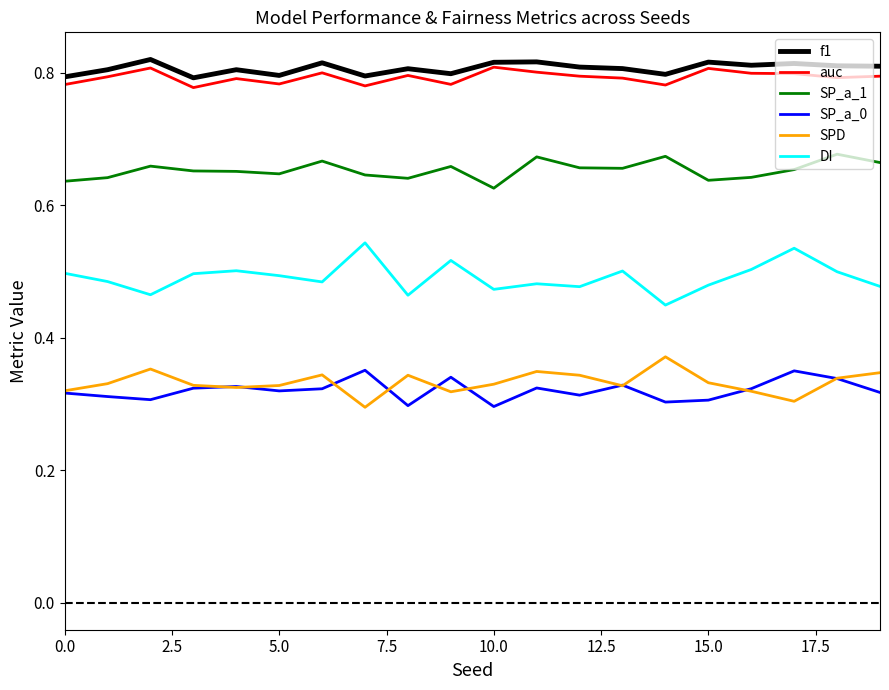

True or false: SPD and SP_a_1 intersect in this chart.

False